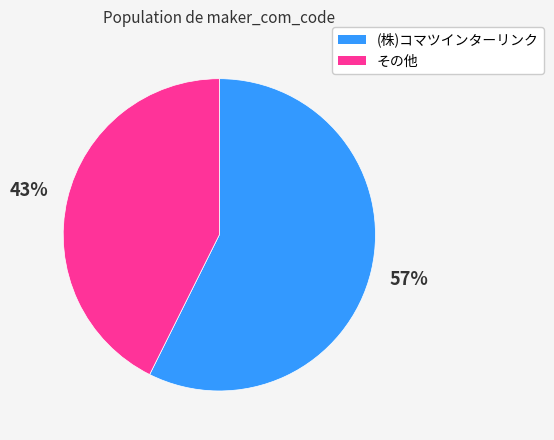

How many segments does this pie chart have?

2